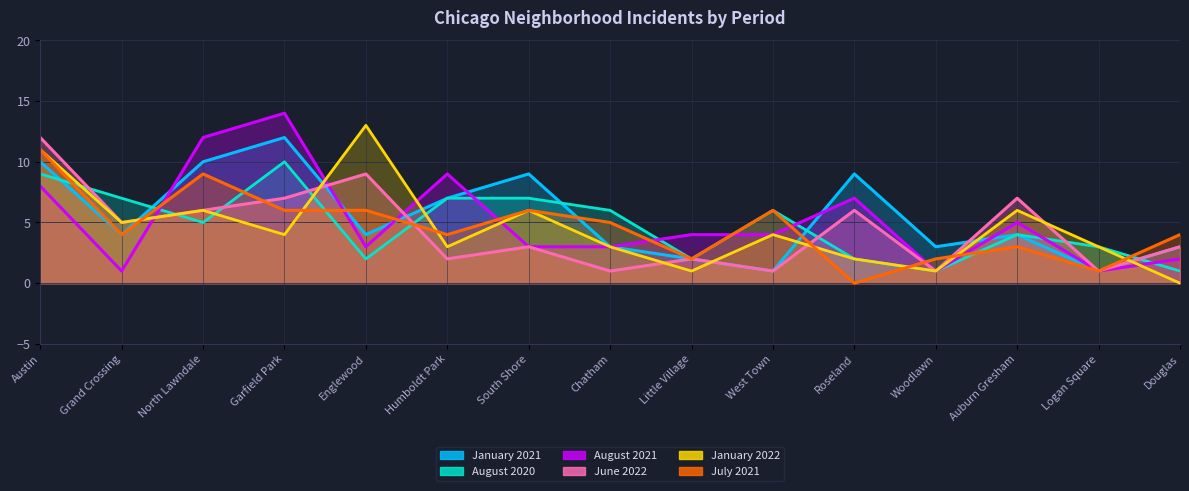

List the series in order of their peak value, lowest first.

August 2020, July 2021, January 2021, June 2022, January 2022, August 2021